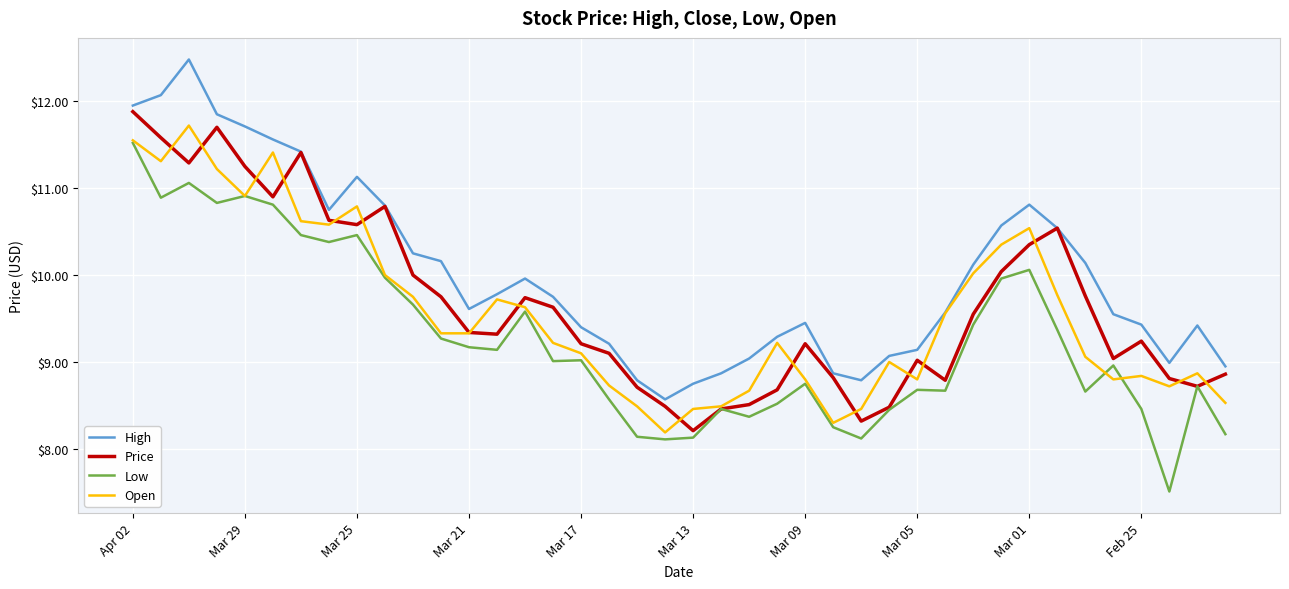

Which series has the largest total across all categories?

High